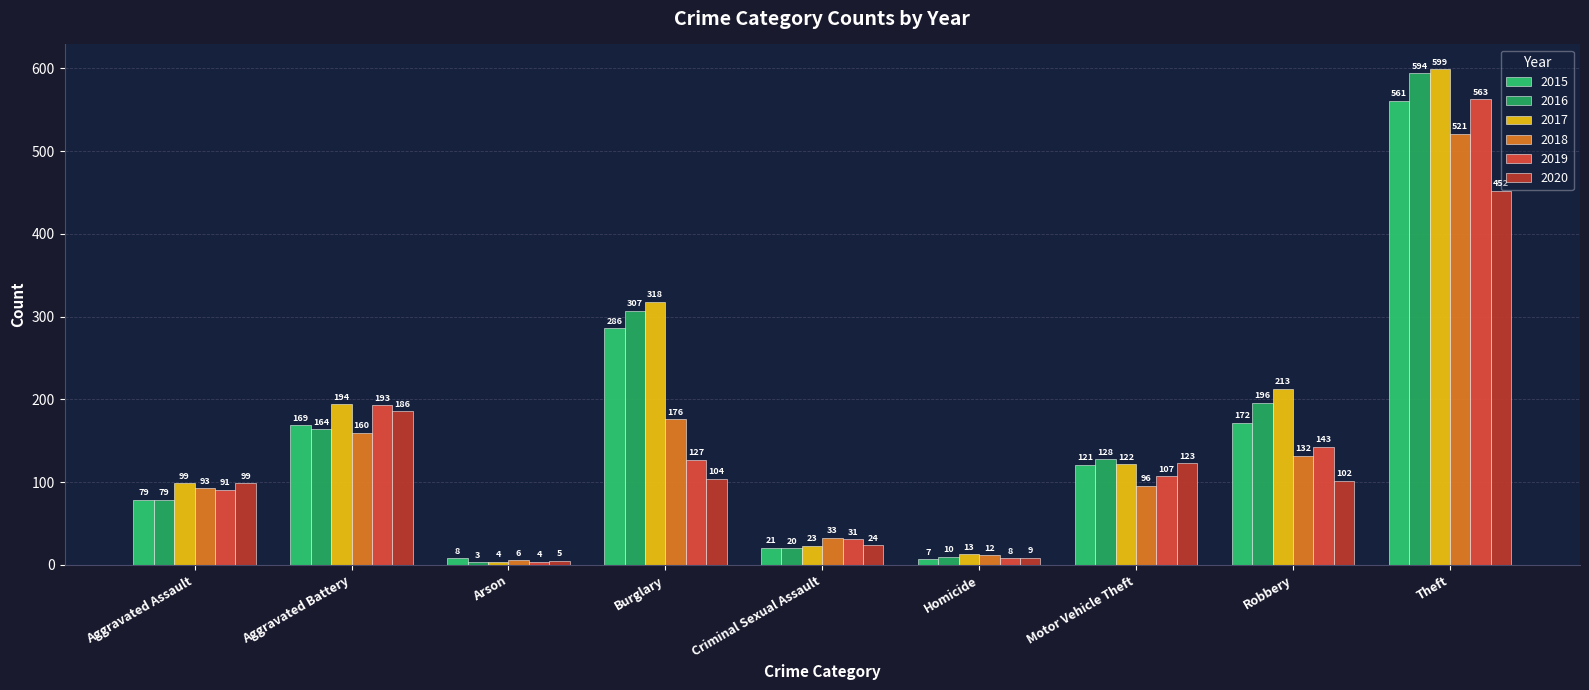

At which label is 2016 closest to 298?

Burglary